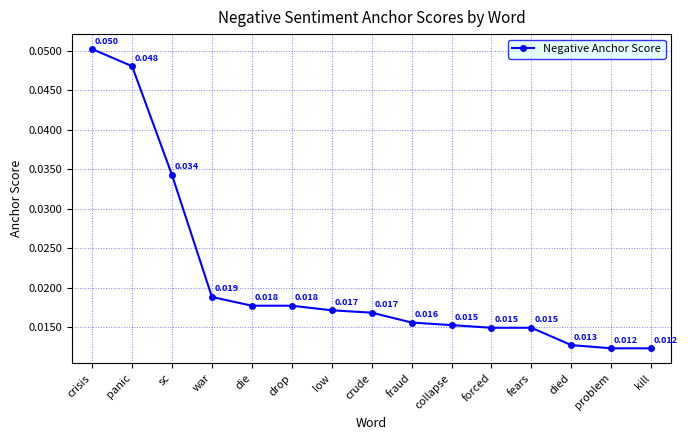

Is this an area chart (filled region under the line)?

No